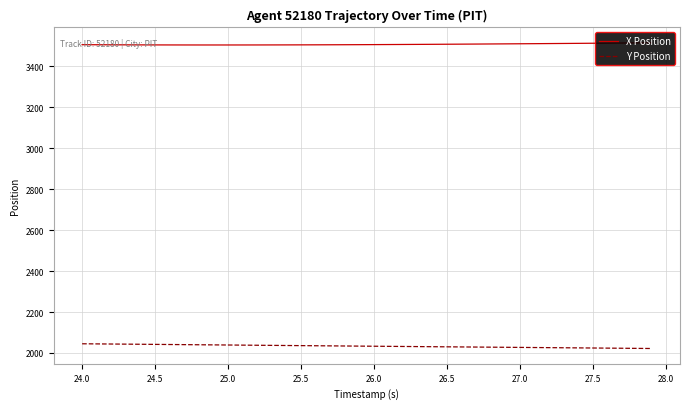

True or false: Y Position and X Position cross at least once.

False